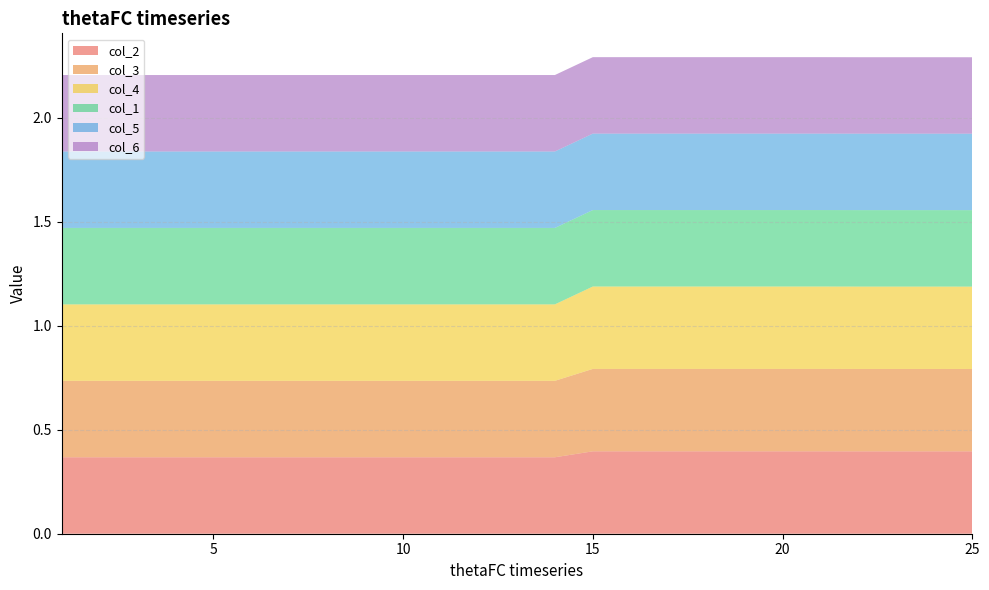

Reading left to right, what are all the values shown in this chart?

col_1: 0.4	0.4	0.4	0.4	0.4	0.4	0.4	0.4	0.4	0.4	0.4	0.4	0.4	0.4	0.4	0.4	0.4	0.4	0.4	0.4	0.4	0.4	0.4	0.4	0.4
col_2: 0.4	0.4	0.4	0.4	0.4	0.4	0.4	0.4	0.4	0.4	0.4	0.4	0.4	0.4	0.4	0.4	0.4	0.4	0.4	0.4	0.4	0.4	0.4	0.4	0.4
col_3: 0.4	0.4	0.4	0.4	0.4	0.4	0.4	0.4	0.4	0.4	0.4	0.4	0.4	0.4	0.4	0.4	0.4	0.4	0.4	0.4	0.4	0.4	0.4	0.4	0.4
col_4: 0.4	0.4	0.4	0.4	0.4	0.4	0.4	0.4	0.4	0.4	0.4	0.4	0.4	0.4	0.4	0.4	0.4	0.4	0.4	0.4	0.4	0.4	0.4	0.4	0.4
col_5: 0.4	0.4	0.4	0.4	0.4	0.4	0.4	0.4	0.4	0.4	0.4	0.4	0.4	0.4	0.4	0.4	0.4	0.4	0.4	0.4	0.4	0.4	0.4	0.4	0.4
col_6: 0.4	0.4	0.4	0.4	0.4	0.4	0.4	0.4	0.4	0.4	0.4	0.4	0.4	0.4	0.4	0.4	0.4	0.4	0.4	0.4	0.4	0.4	0.4	0.4	0.4